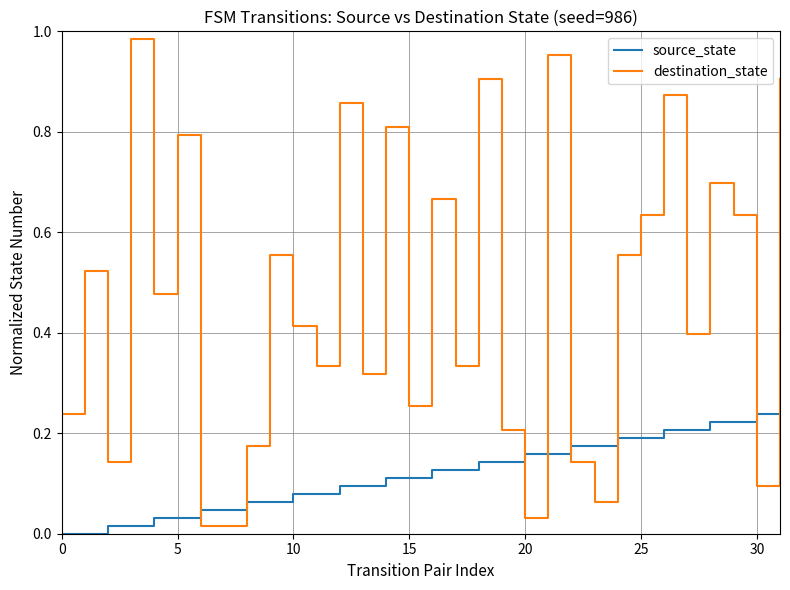

Rank the series by their maximum value, from lowest to highest.

source_state, destination_state